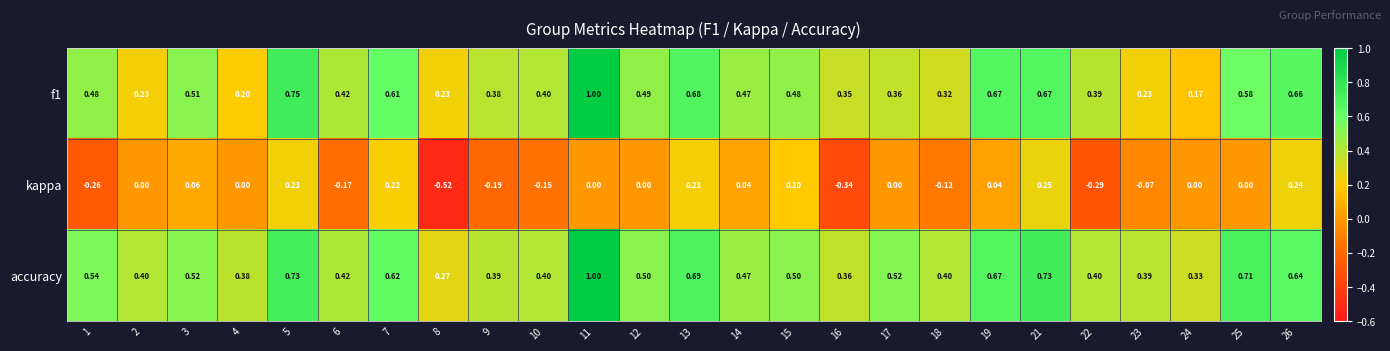

Between 8 and 14, which series saw the biggest shift?

kappa